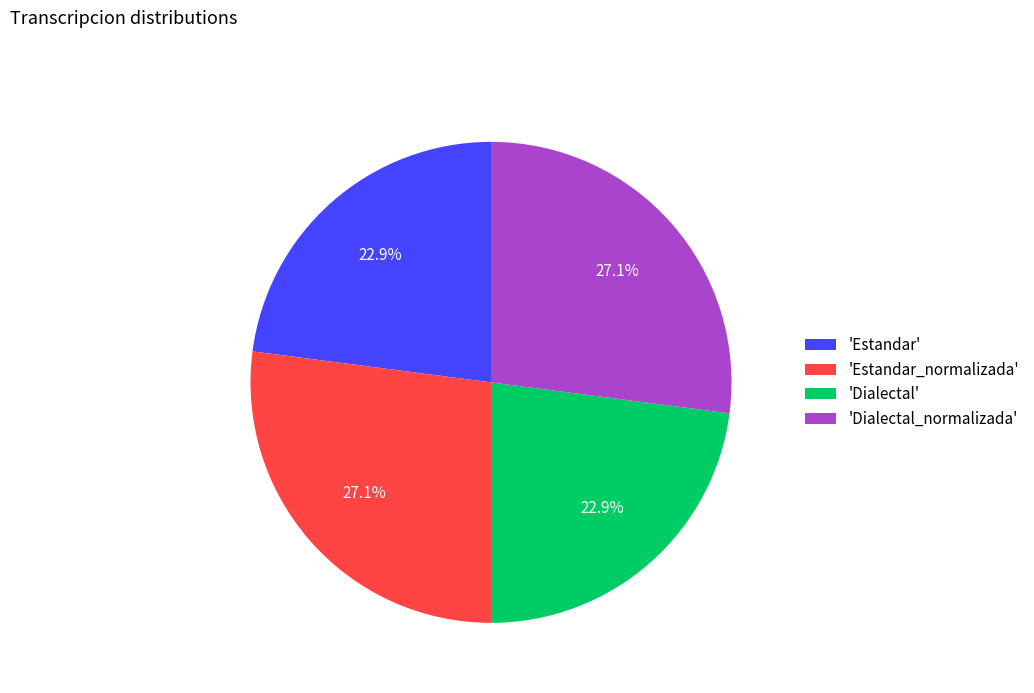

To the nearest percent, what is the difference between the largest and smallest slice percentages?

4%